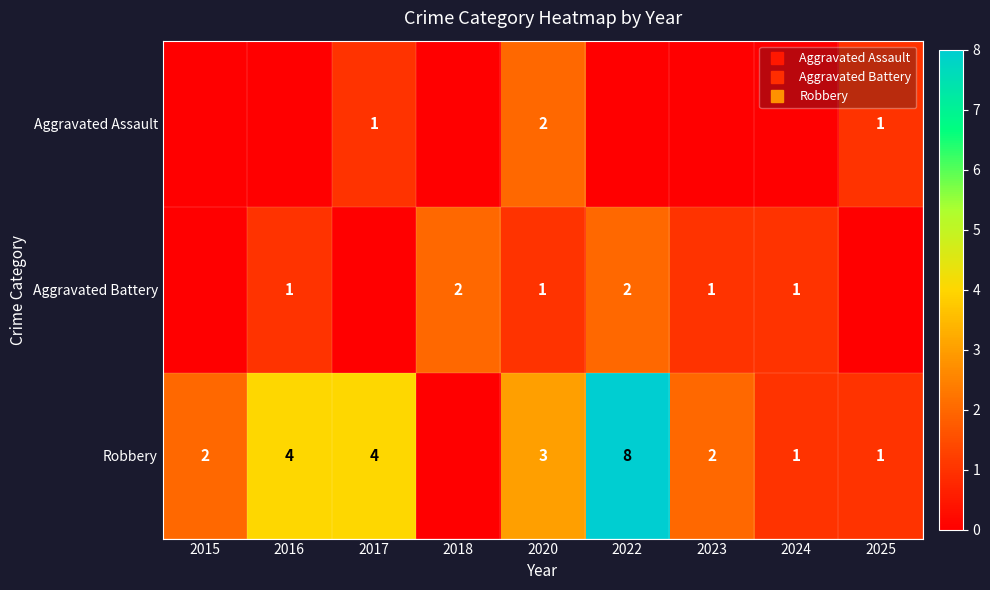

Rank the series by their maximum value, from lowest to highest.

Aggravated Assault, Aggravated Battery, Robbery